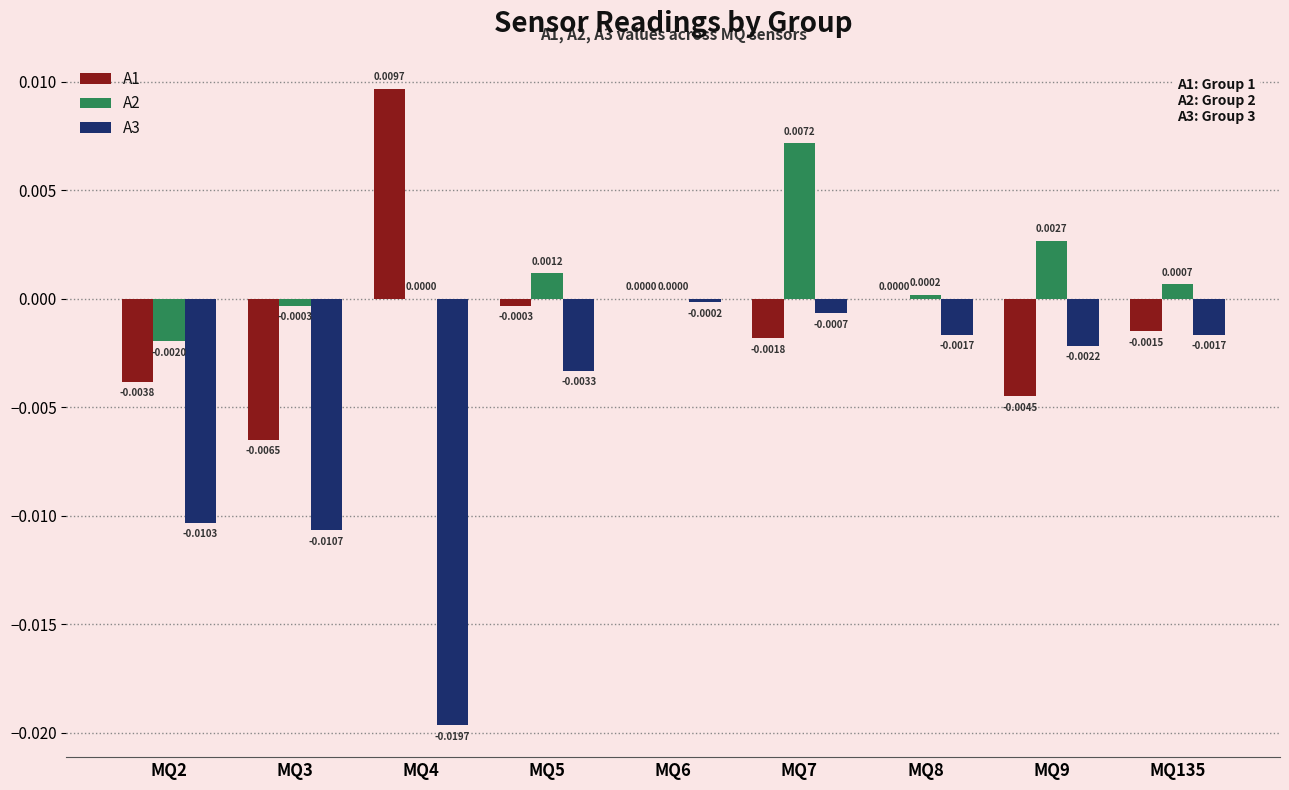

Between MQ8 and MQ135, which series saw the biggest shift?

A1